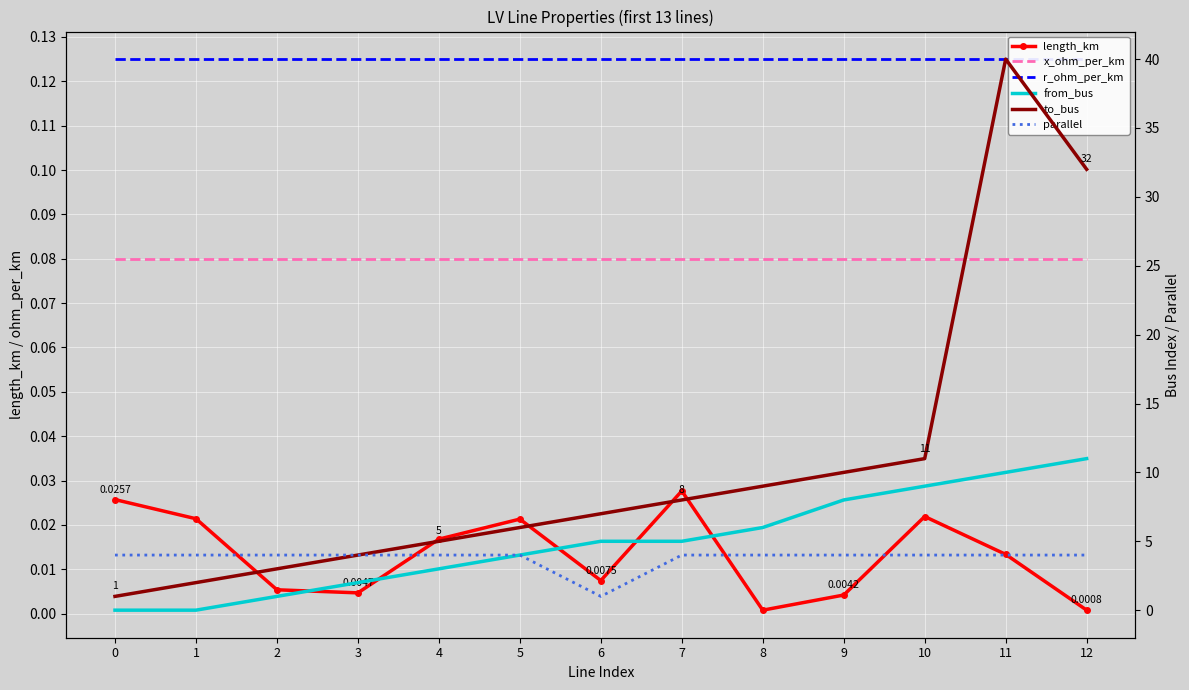

True or false: to_bus has a value of 10.0 at 9.

True